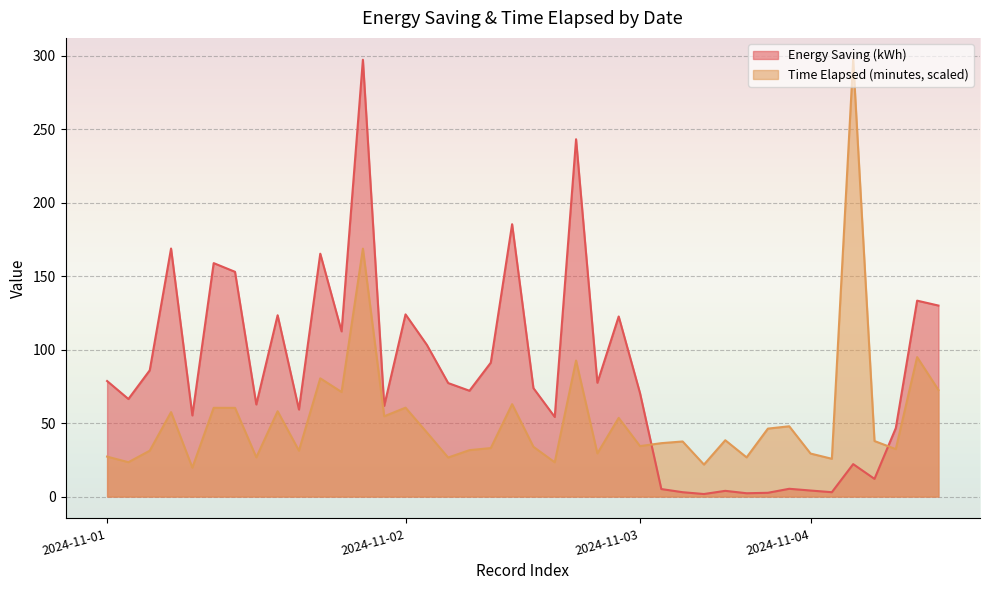

What is the maximum value shown in the chart?

297.4